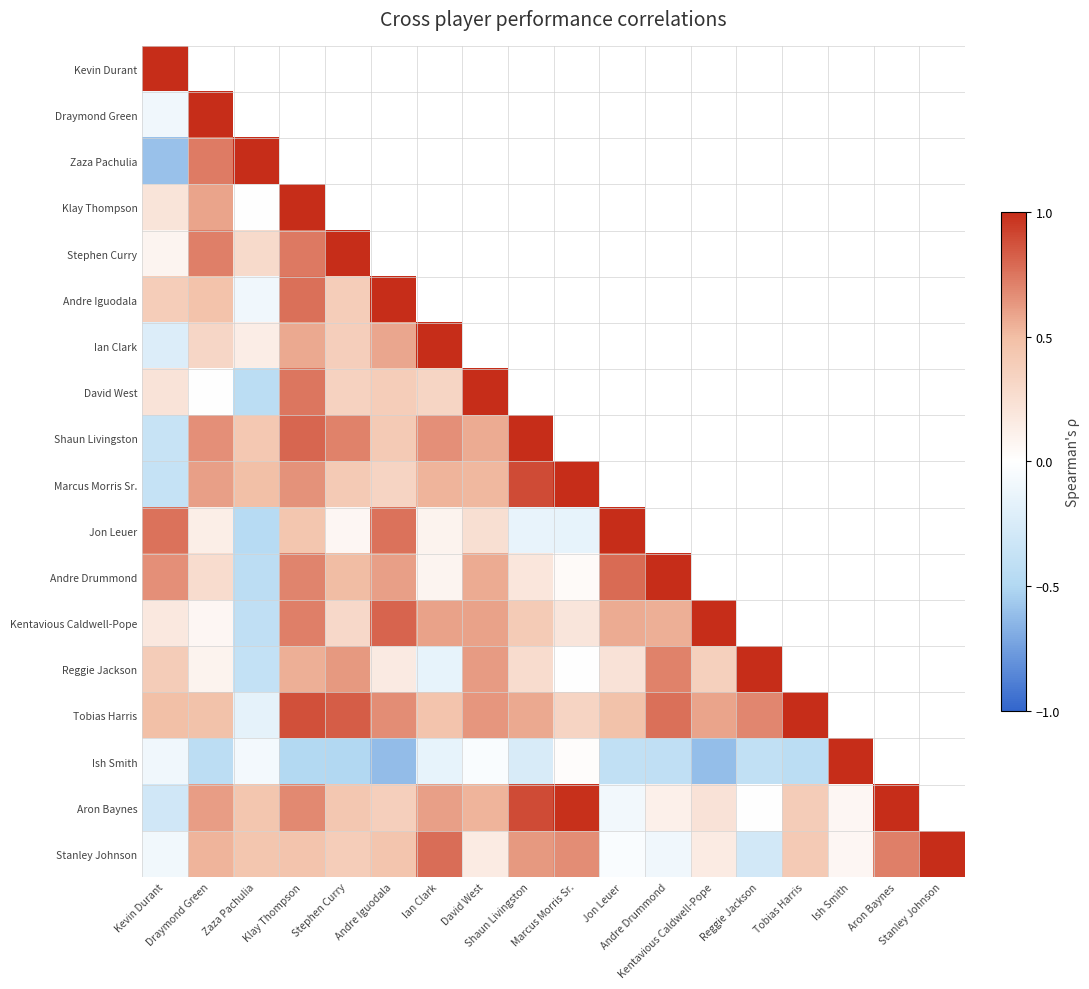

The value of Stanley Johnson at Tobias Harris is 0.4. True or false?

True